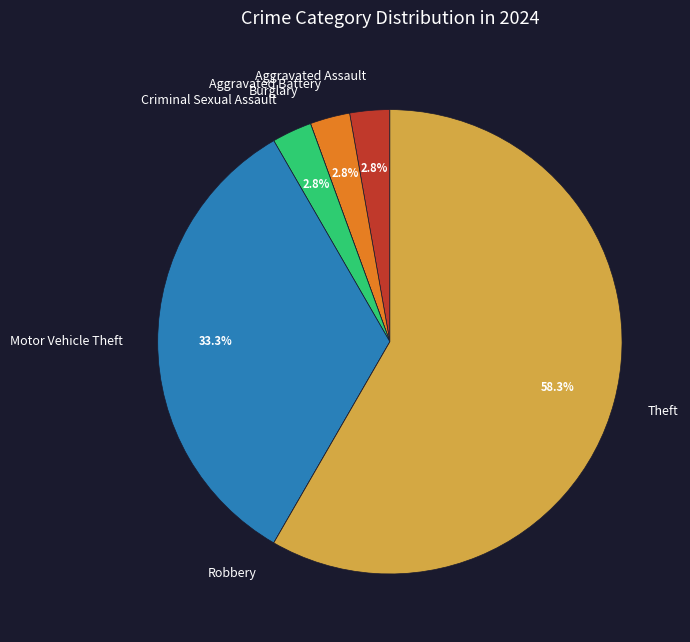

What portion of the pie excludes Motor Vehicle Theft?

66.7%